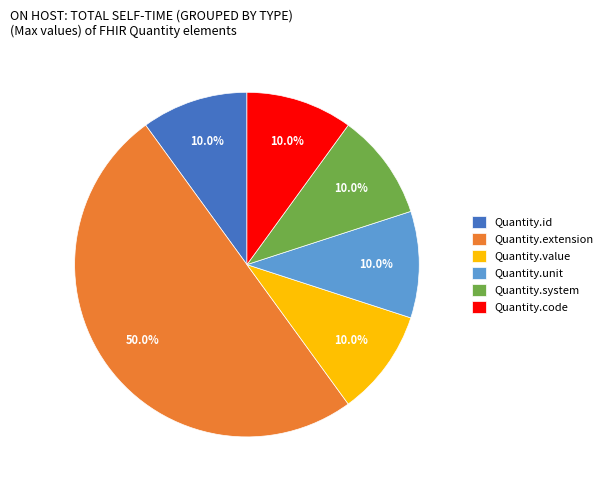

How many segments does this pie chart have?

6